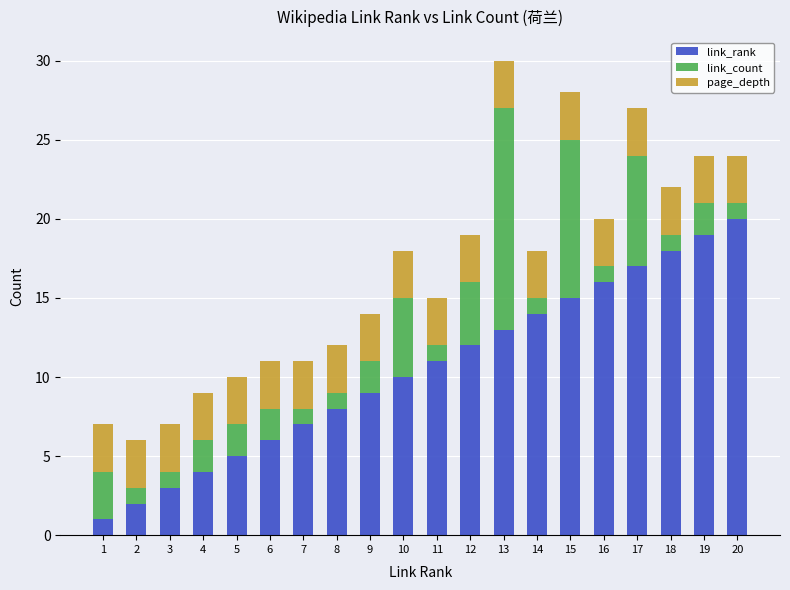

True or false: link_rank has a value of 10 at 10.

True